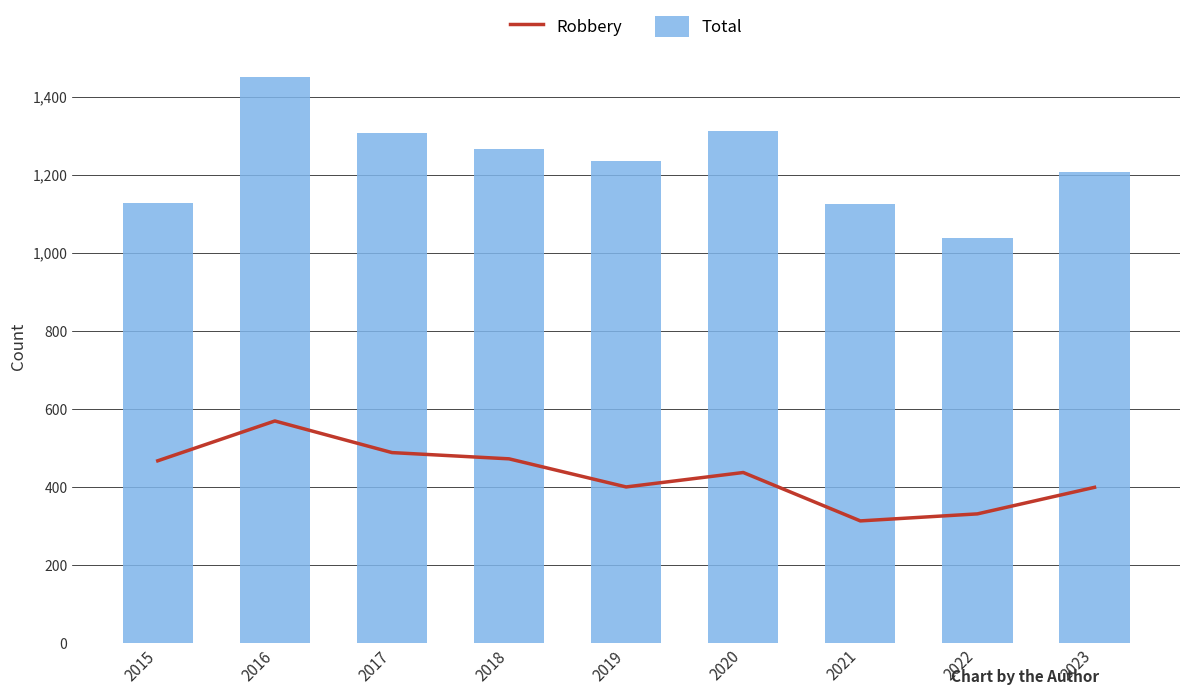

At which label is Total closest to 1243?

2019